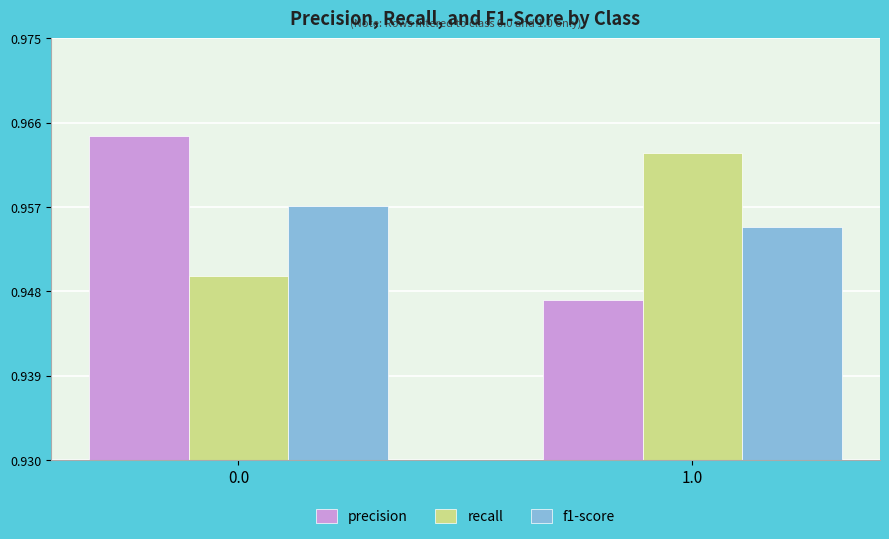

The value of precision at 1.0 is 0.6. True or false?

False